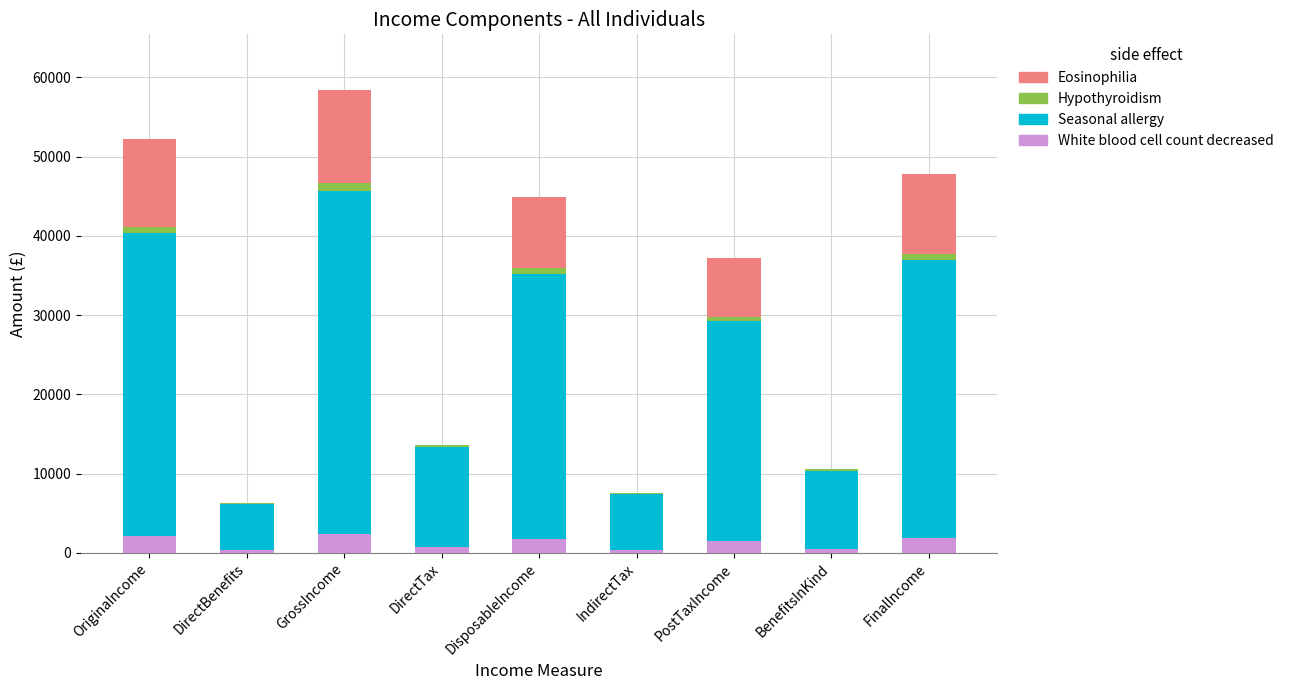

What is the sum of all White blood cell count decreased values?

11463.2